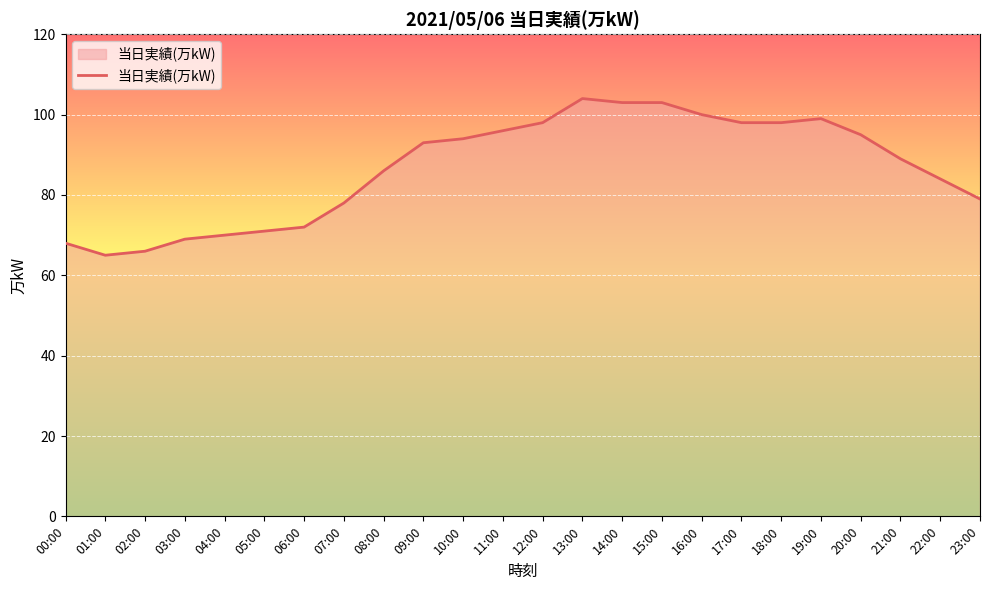

Does the chart have visible grid lines?

Yes